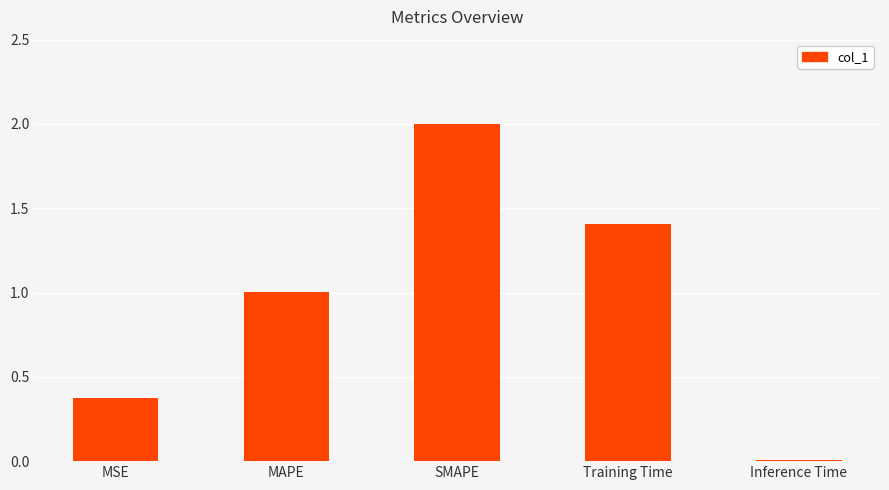

Between MSE and Training Time, which is larger?

Training Time